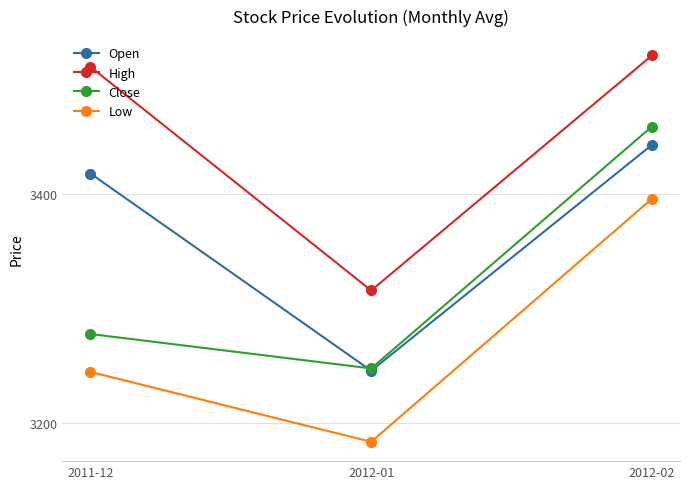

What is the total value across all series at 2011-12?

13452